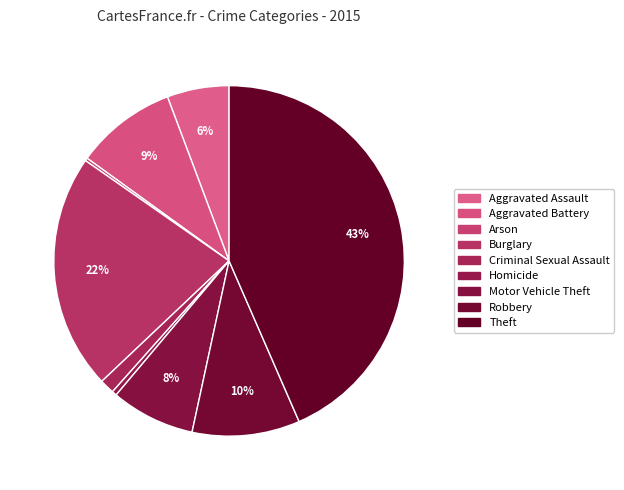

To the nearest percent, what is the combined percentage of Arson and Aggravated Assault?

6%